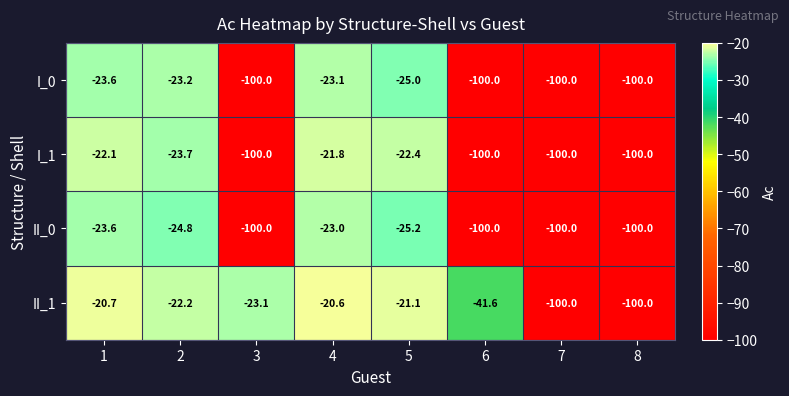

Is the value of I_0 at 7 greater than the value of II_1 at 5?

No